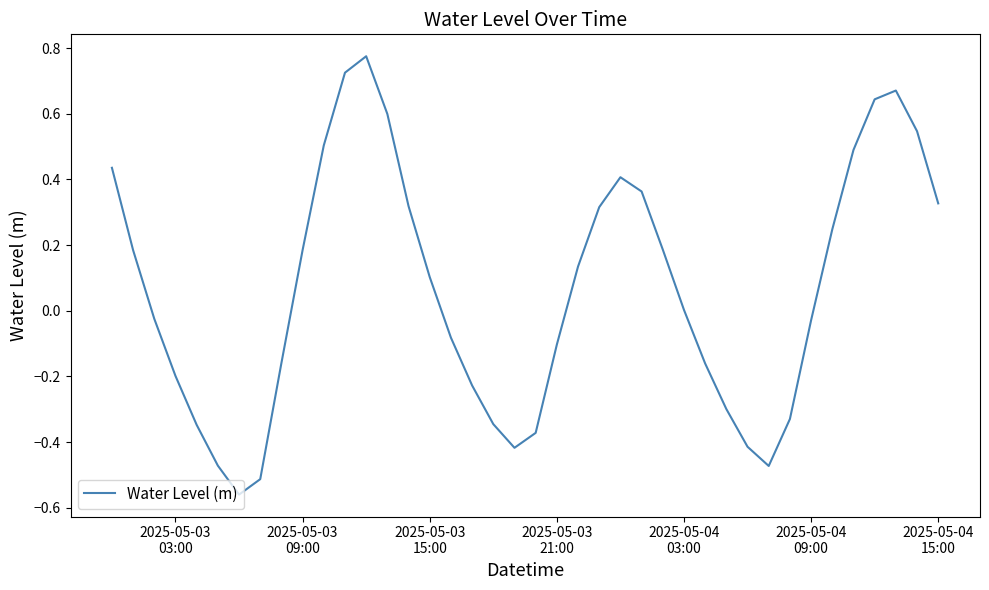

Does the chart display data point markers on the line(s)?

No